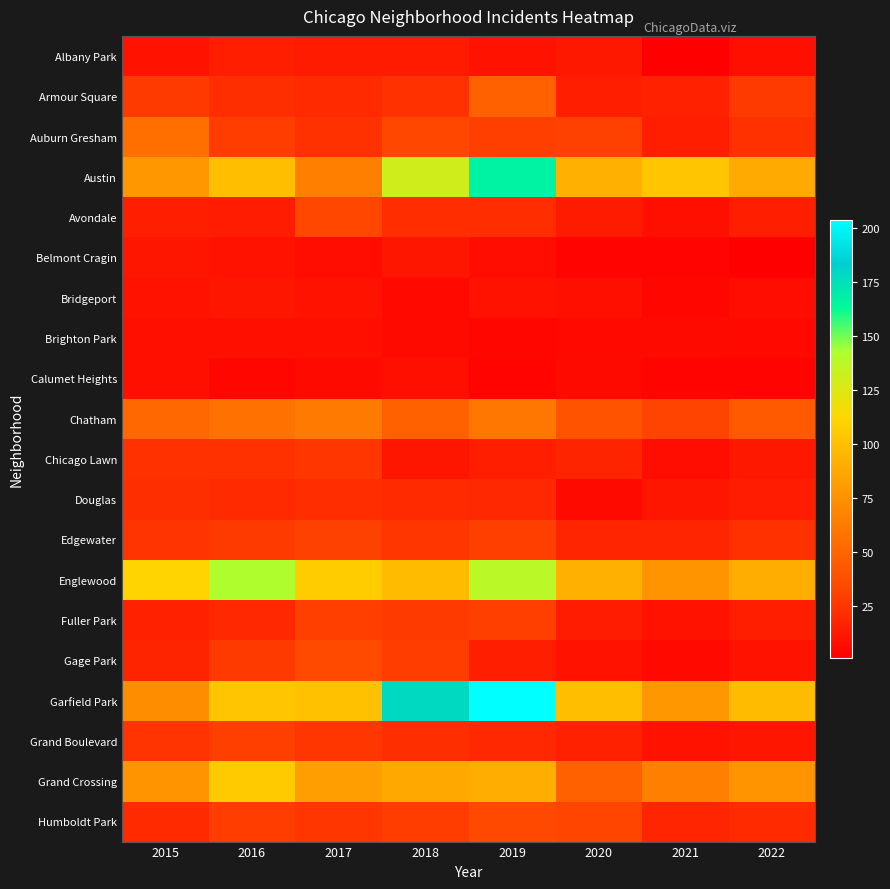

Reading left to right, what are all the values shown in this chart?

Albany Park: 2015=10	2016=15	2017=13	2018=13	2019=10	2020=12	2021=1	2022=8
Armour Square: 2015=27	2016=22	2017=20	2018=23	2019=47	2020=15	2021=16	2022=27
Auburn Gresham: 2015=56	2016=28	2017=23	2018=33	2019=29	2020=30	2021=15	2022=23
Austin: 2015=78	2016=99	2017=65	2018=130	2019=167	2020=92	2021=104	2022=89
Avondale: 2015=15	2016=14	2017=33	2018=21	2019=21	2020=13	2021=8	2022=15
Belmont Cragin: 2015=11	2016=9	2017=7	2018=11	2019=7	2020=3	2021=3	2022=1
Bridgeport: 2015=9	2016=11	2017=9	2018=5	2019=10	2020=8	2021=4	2022=7
Brighton Park: 2015=8	2016=8	2017=8	2018=6	2019=4	2020=5	2021=6	2022=5
Calumet Heights: 2015=8	2016=4	2017=6	2018=8	2019=3	2020=6	2021=3	2022=3
Chatham: 2015=51	2016=57	2017=62	2018=48	2019=60	2020=40	2021=31	2022=44
Chicago Lawn: 2015=23	2016=23	2017=25	2018=11	2019=15	2020=17	2021=7	2022=12
Douglas: 2015=22	2016=20	2017=21	2018=20	2019=19	2020=6	2021=11	2022=14
Edgewater: 2015=24	2016=27	2017=30	2018=25	2019=29	2020=18	2021=18	2022=23
Englewood: 2015=111	2016=142	2017=107	2018=98	2019=138	2020=92	2021=76	2022=90
Fuller Park: 2015=16	2016=19	2017=29	2018=27	2019=29	2020=14	2021=10	2022=15
Gage Park: 2015=17	2016=27	2017=35	2018=28	2019=15	2020=9	2021=5	2022=9
Garfield Park: 2015=73	2016=103	2017=101	2018=178	2019=204	2020=100	2021=79	2022=98
Grand Boulevard: 2015=24	2016=29	2017=25	2018=22	2019=19	2020=16	2021=10	2022=11
Grand Crossing: 2015=77	2016=106	2017=82	2018=88	2019=91	2020=47	2021=66	2022=77
Humboldt Park: 2015=20	2016=28	2017=25	2018=28	2019=34	2020=32	2021=18	2022=20